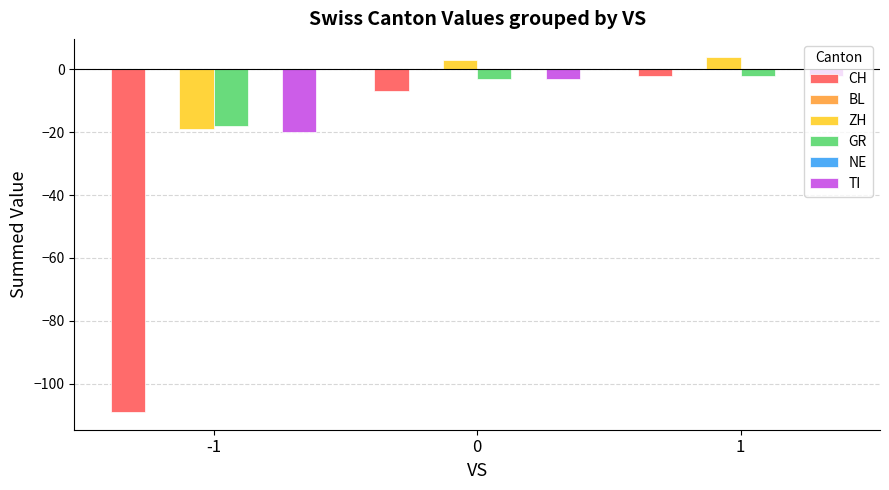

The ZH series shows 1 at 1. True or false?

False